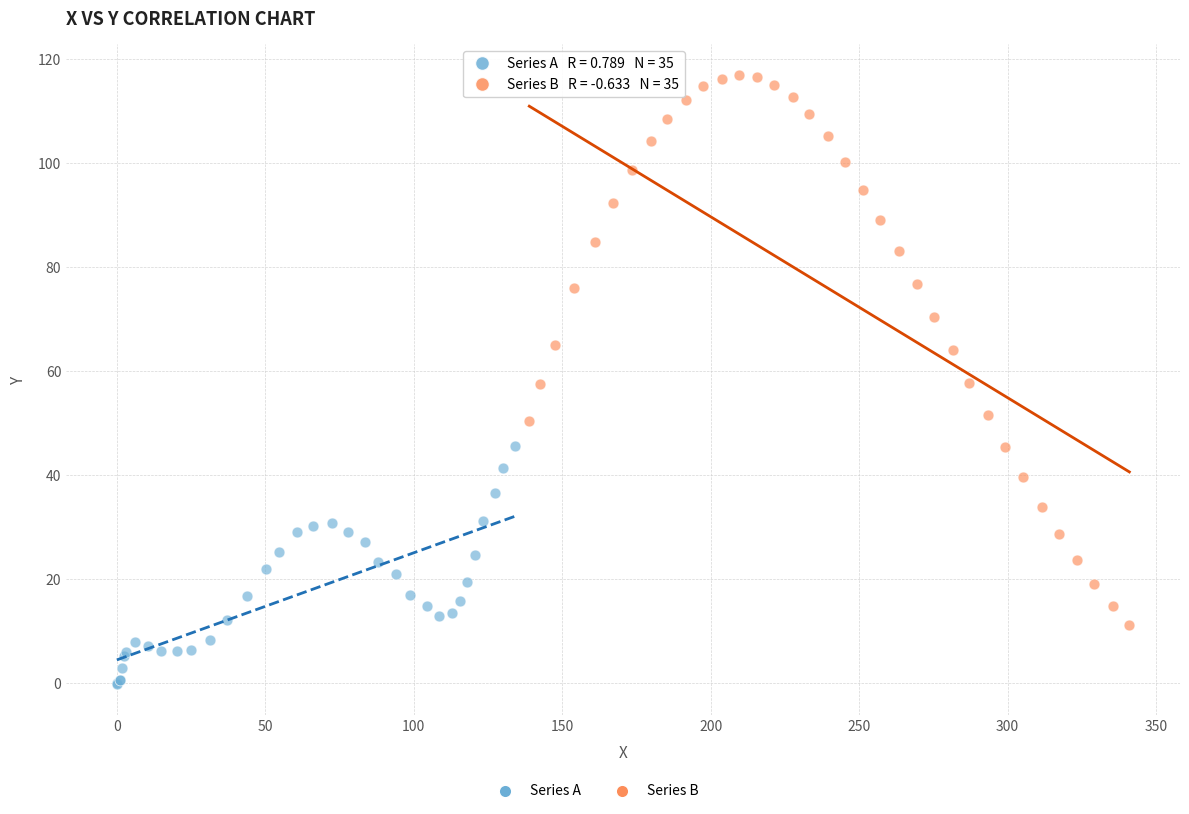

Which series has the largest Y range (max minus min)?

Series B